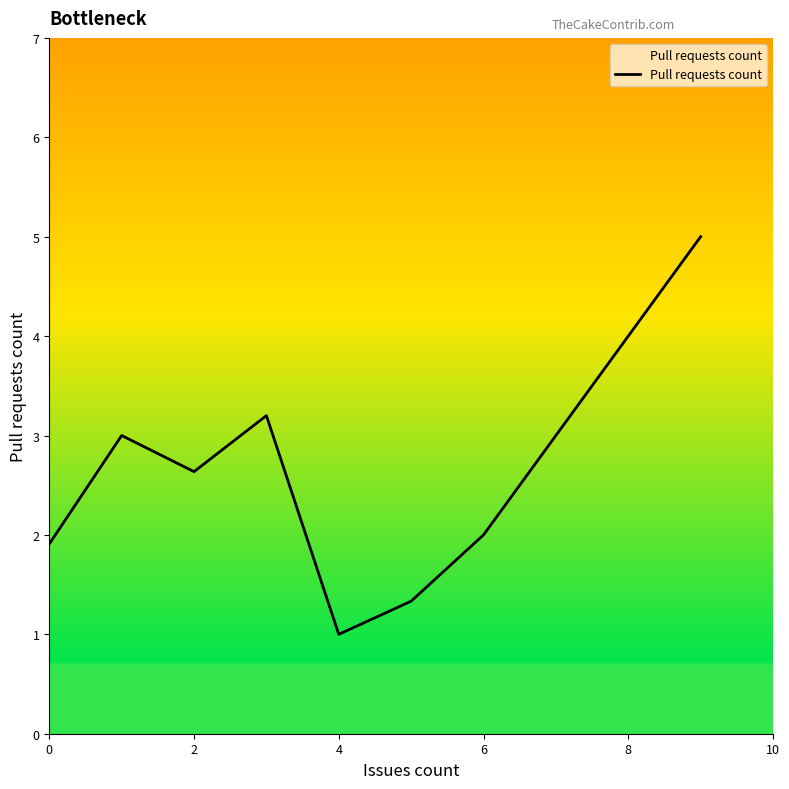

Count the number of data series in this chart.

1